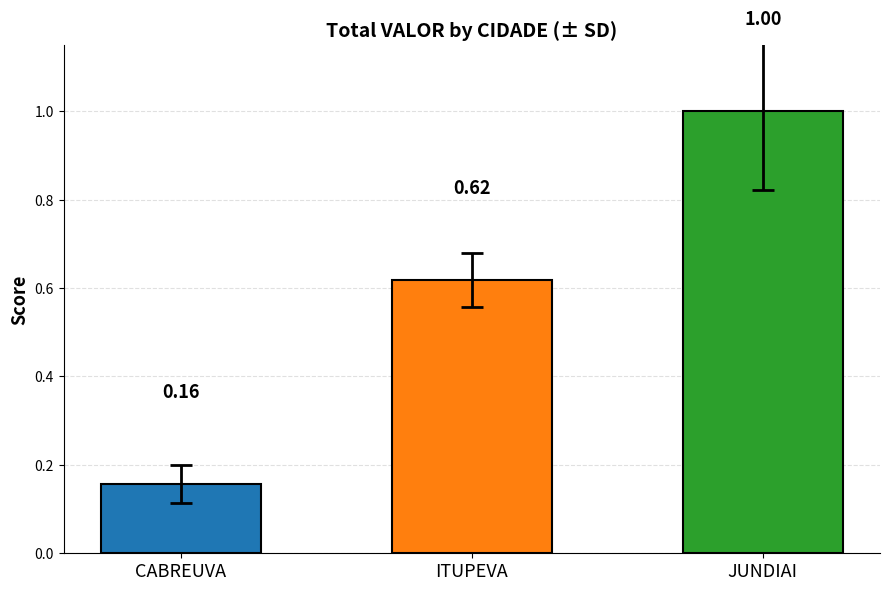

What is the label of the 1st bar from the left?

CABREUVA